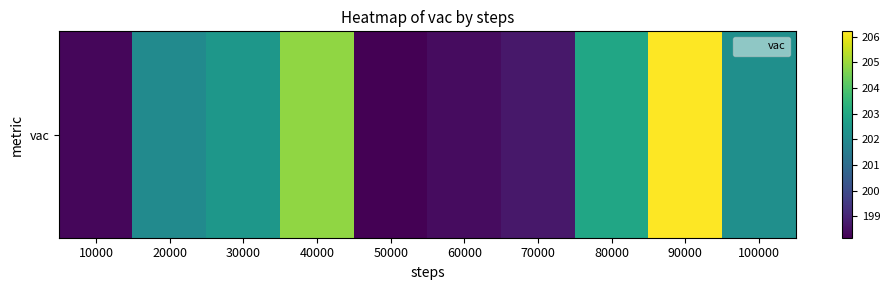

Reading left to right, extract all data points from this chart.

198.3	202.0	202.4	204.9	198.2	198.4	198.7	202.9	206.2	202.2